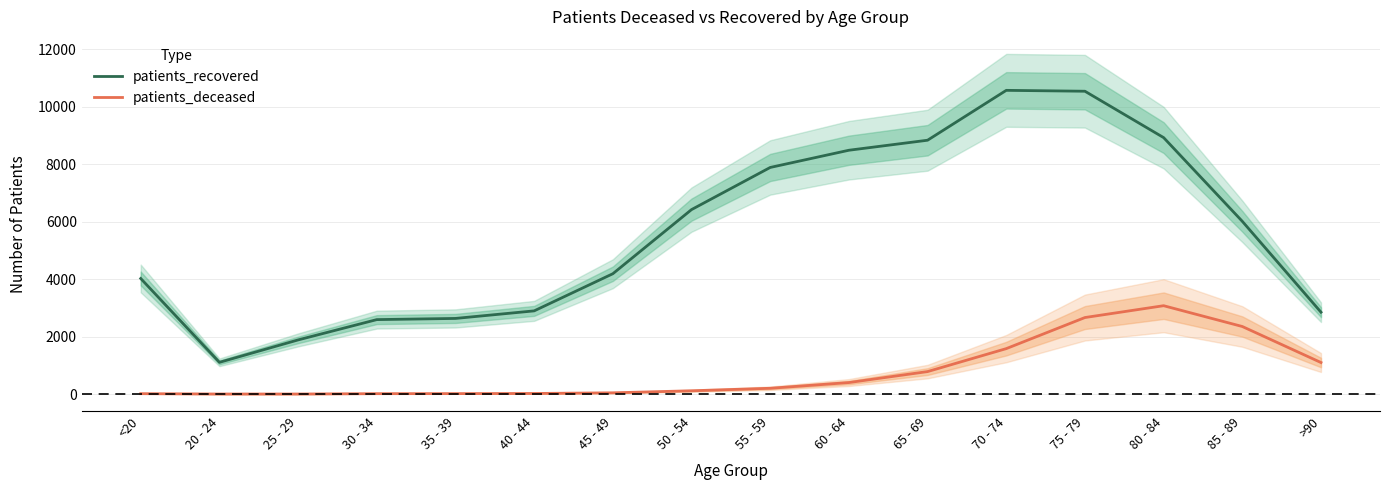

True or false: patients_recovered and patients_deceased cross at least once.

False